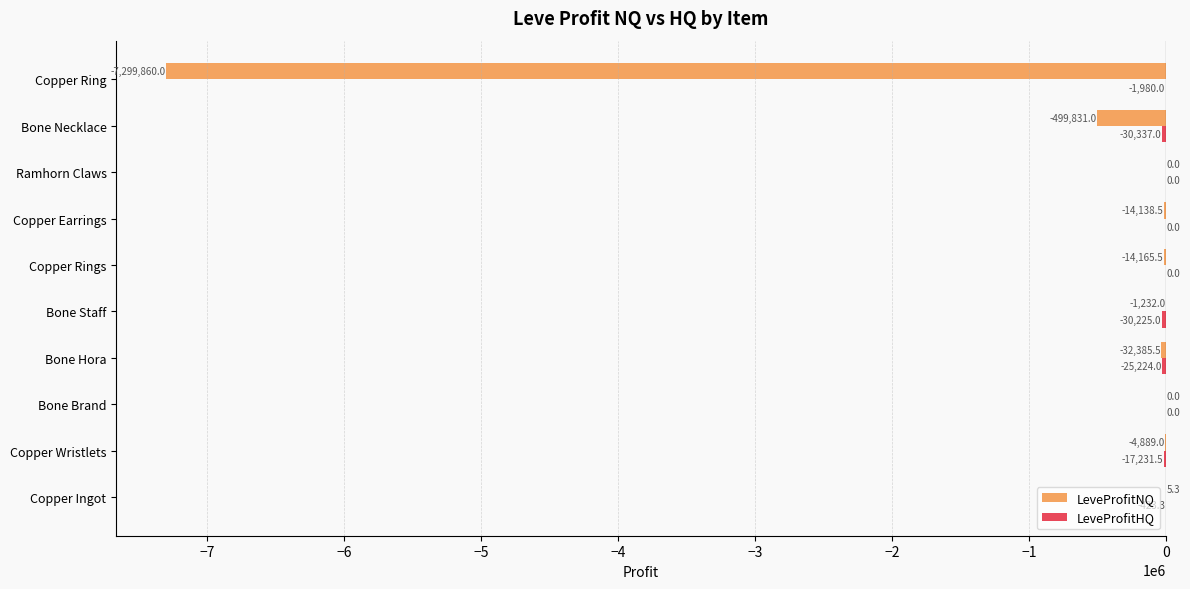

What is the total value across all series at Copper Ring?

-7301840.0